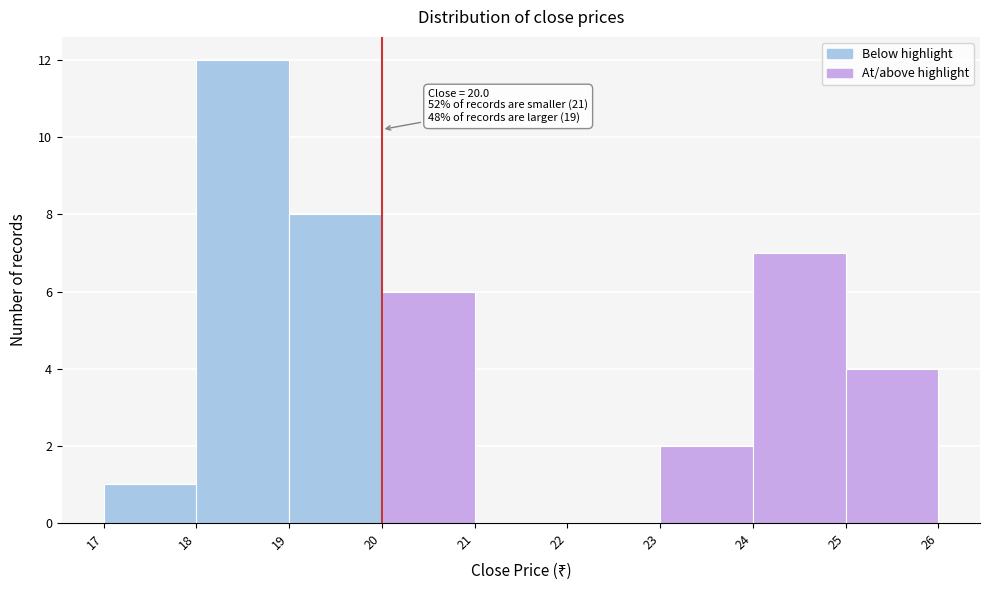

Over which range of the x-axis is the bar tallest?

18 to 19